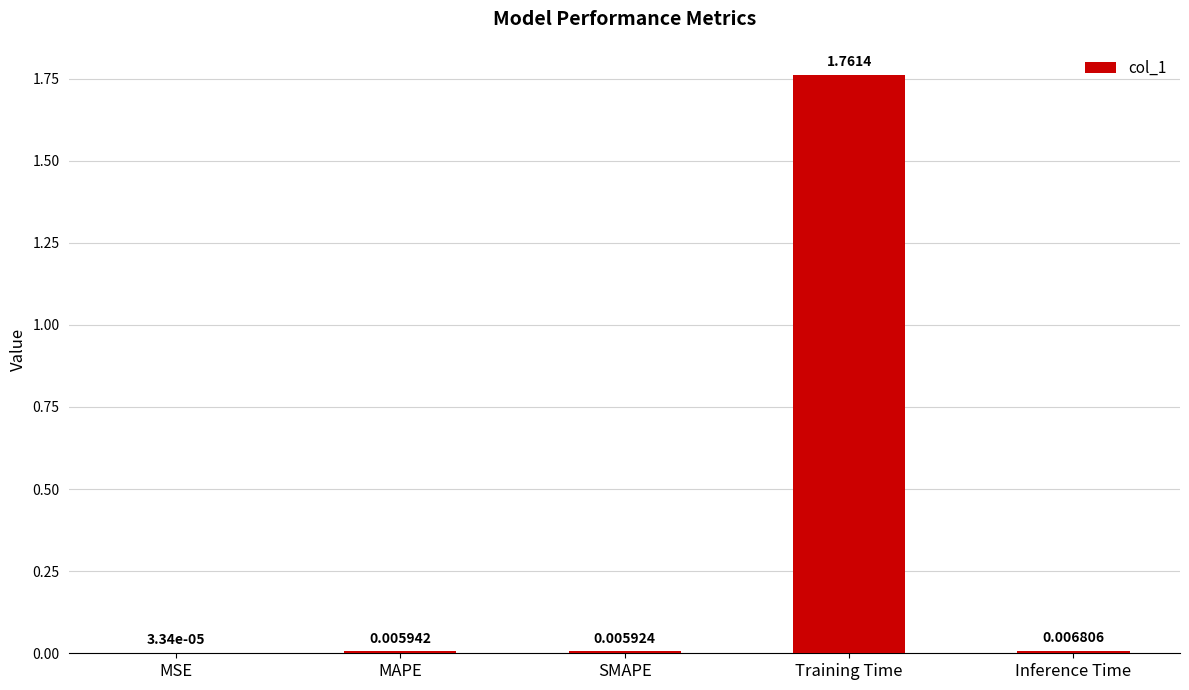

At which label is the value closest to 0?

MSE